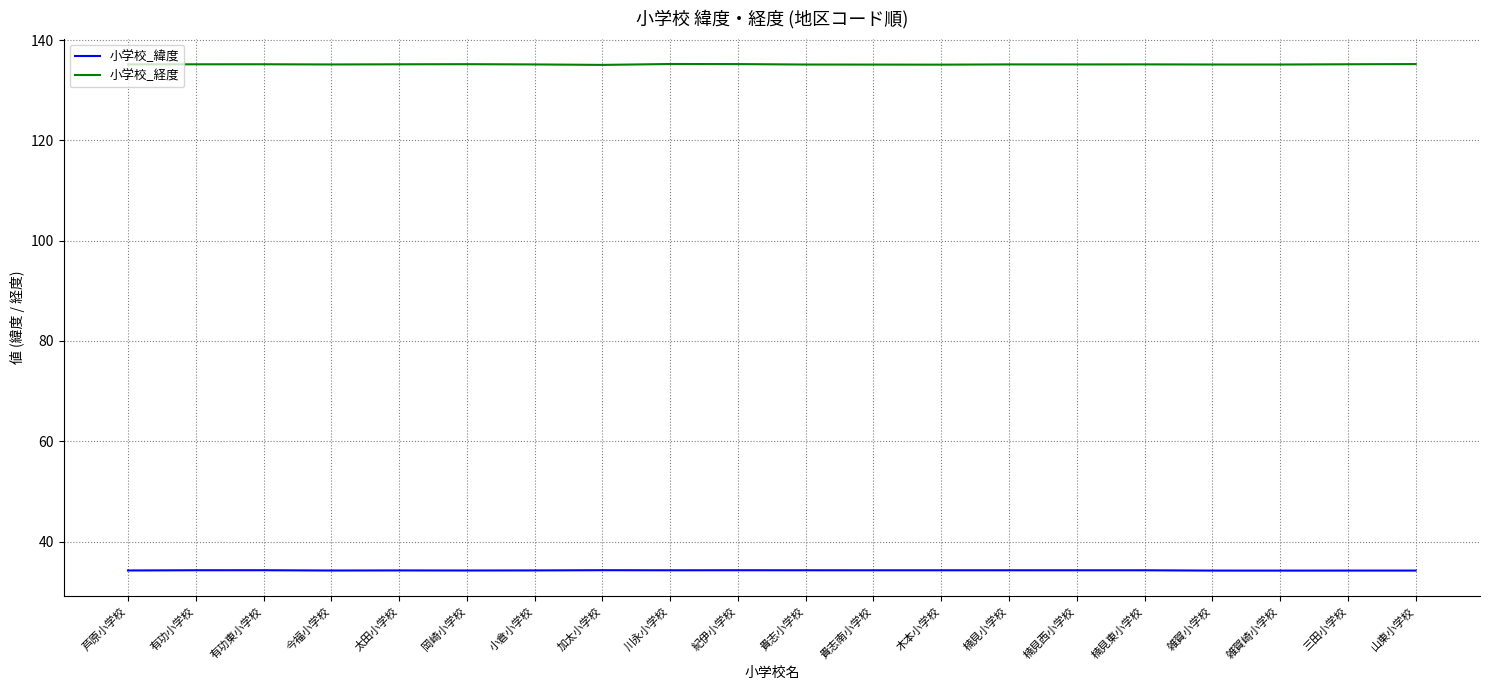

True or false: 小学校_経度 has a value of 40.0 at 楠見西小学校.

False